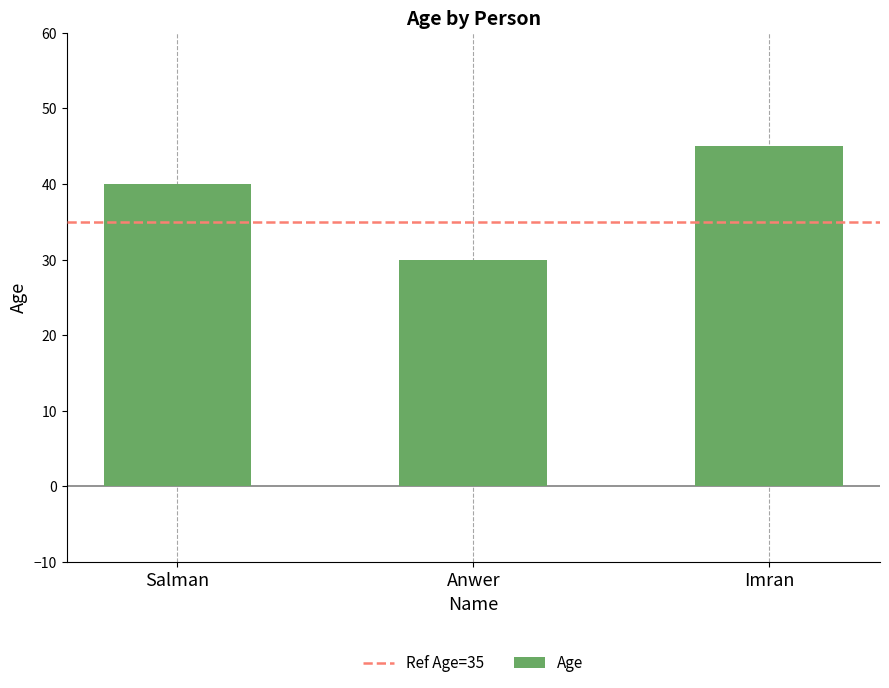

What is the difference between the second highest and minimum values?

10